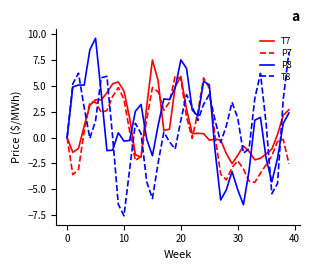

Rank the series by their maximum value, from highest to lowest.

P8, T8, T7, P7